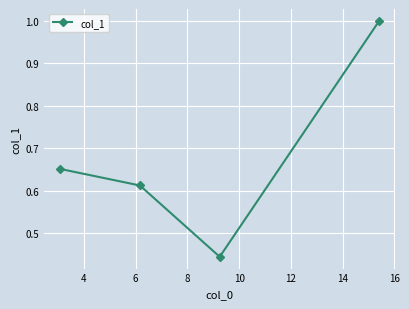

What is the maximum value shown in the chart?

1.0